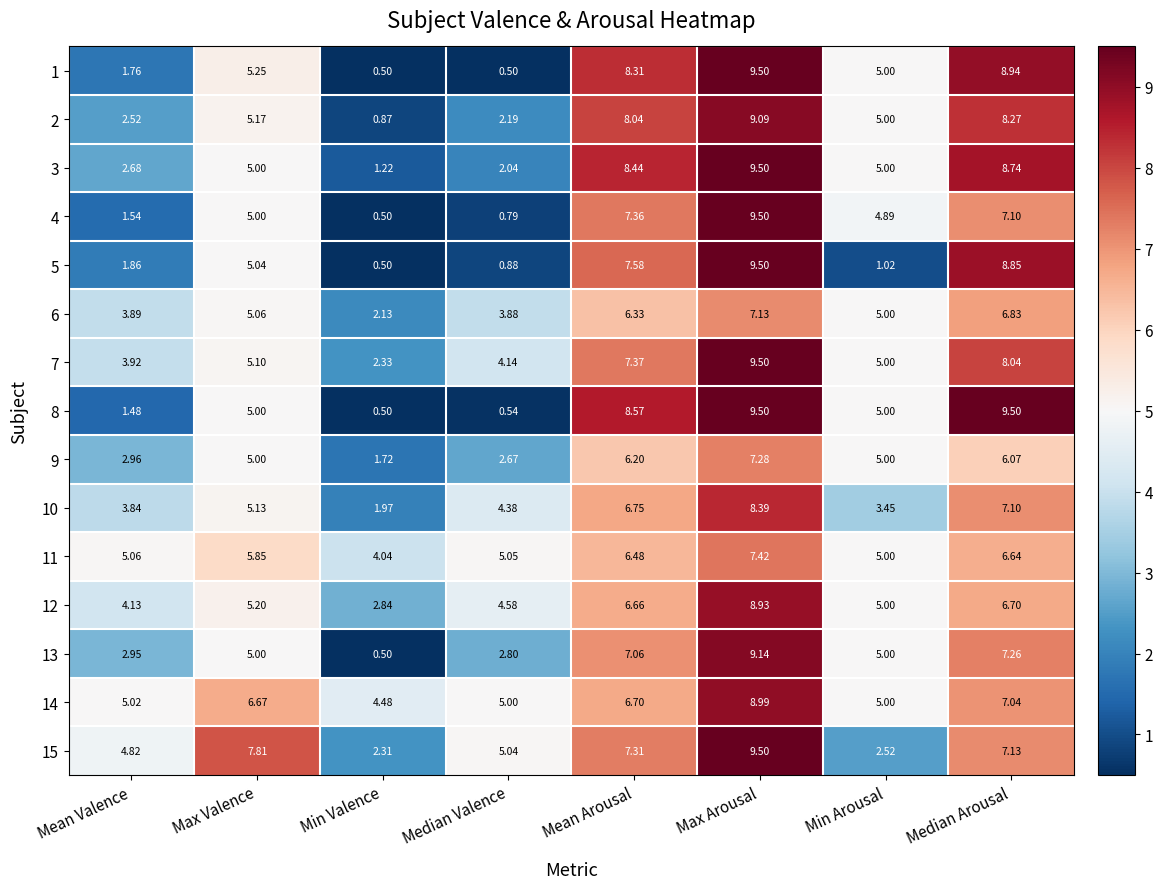

What is the total value across all series at Median Valence?

44.5